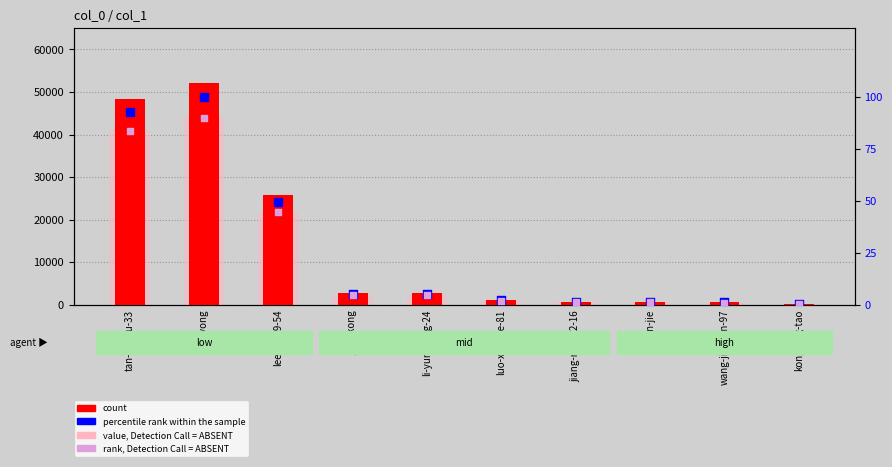

Which series has the largest total across all categories?

count